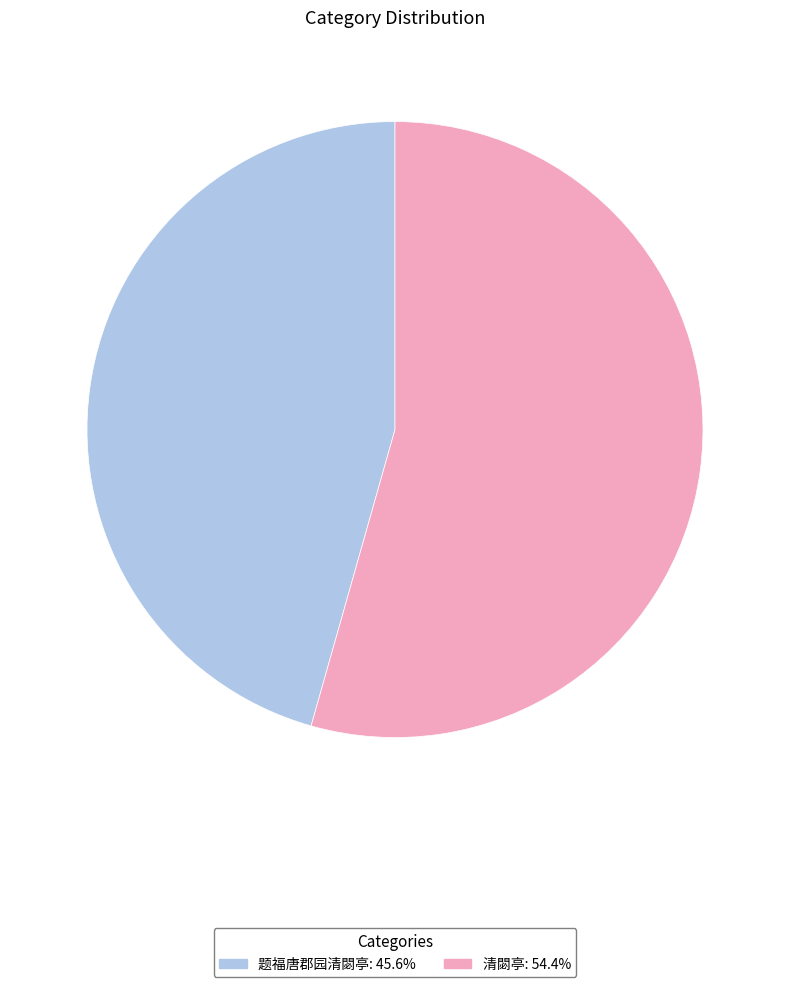

Do 题福唐郡园清閟亭 and 清閟亭 together represent more than half of the pie?

Yes